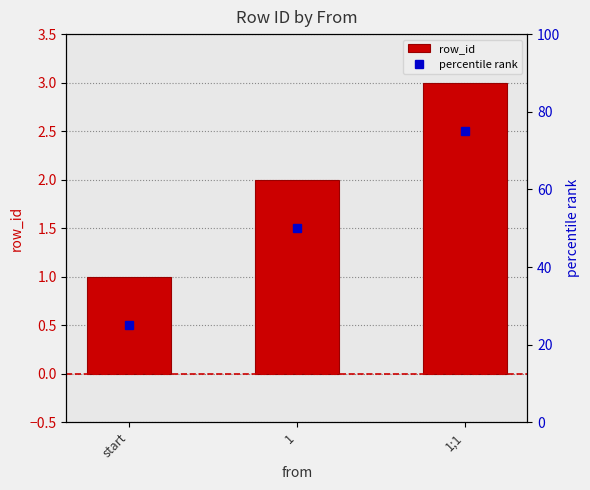

Which category has the lowest value across all series?

start